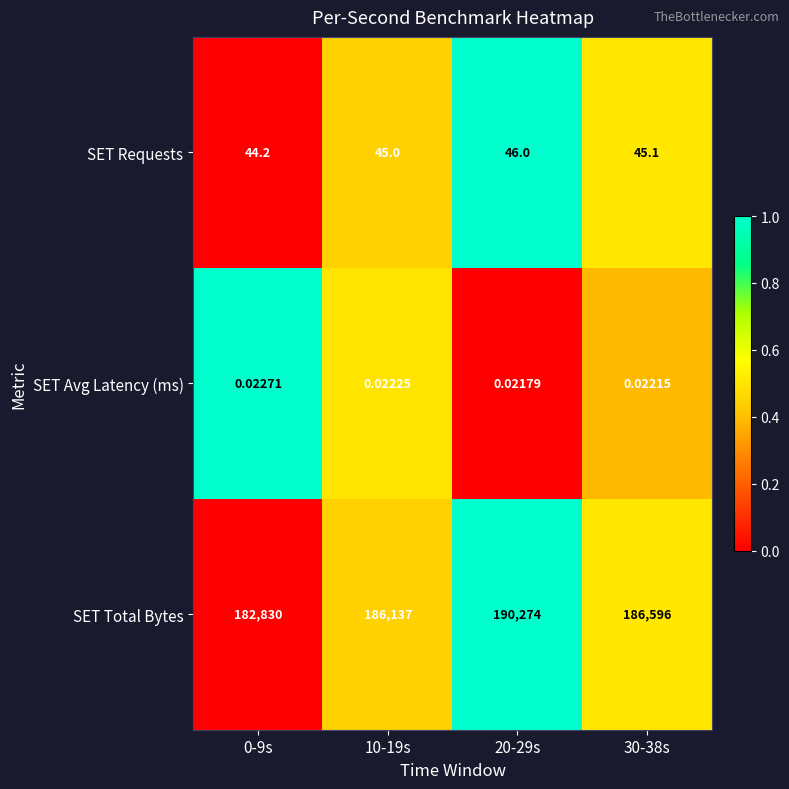

How many series are shown in this chart?

3